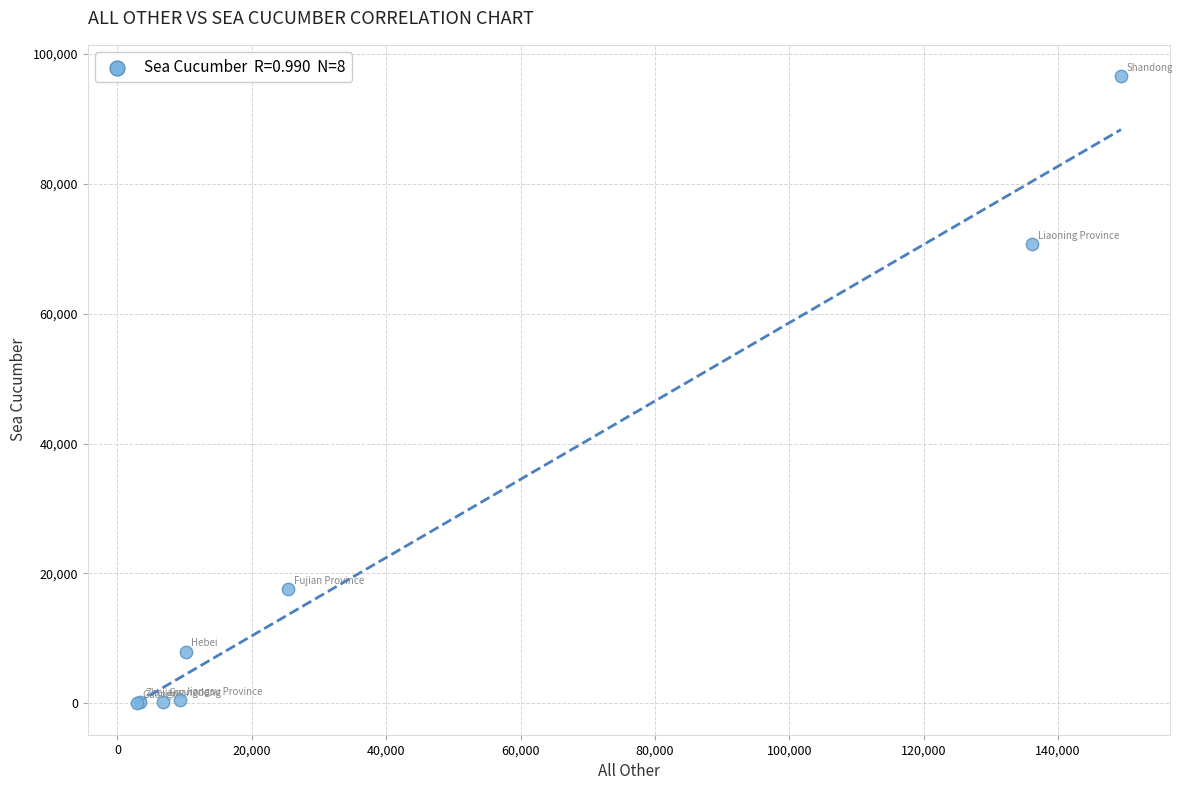

What Y value in the scatter plot is closest to 48268?

70687